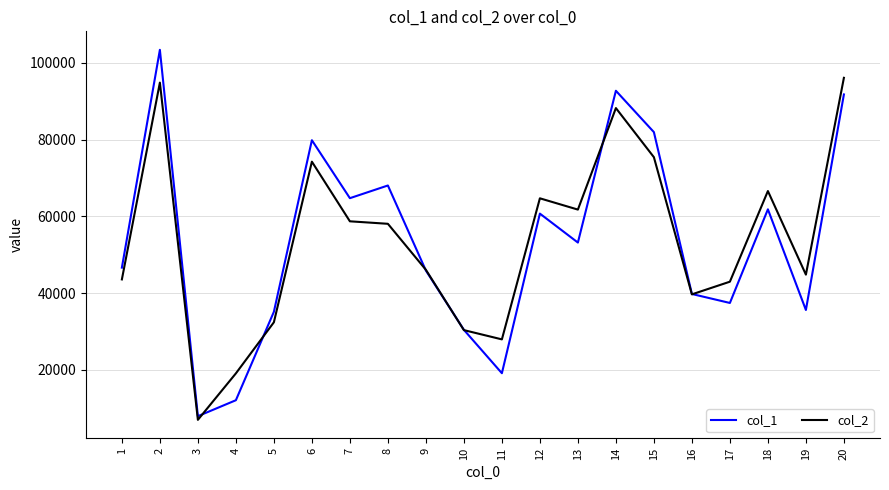

Does the chart have visible grid lines?

Yes